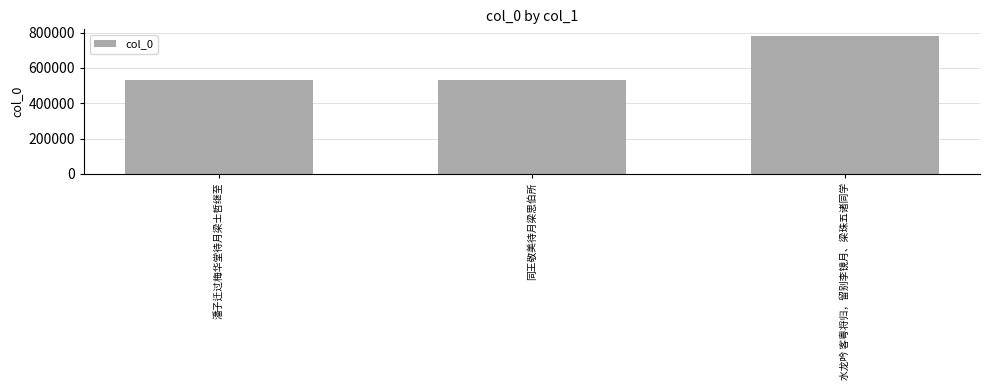

The value at 同王敬美待月梁思伯所 is 231475. True or false?

False